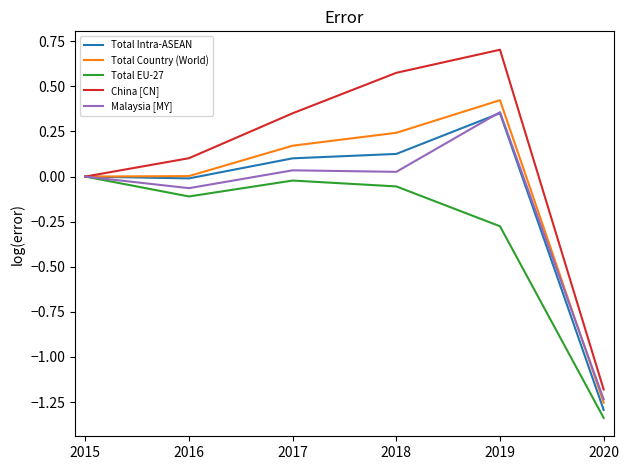

Which series has the largest total across all categories?

China [CN]